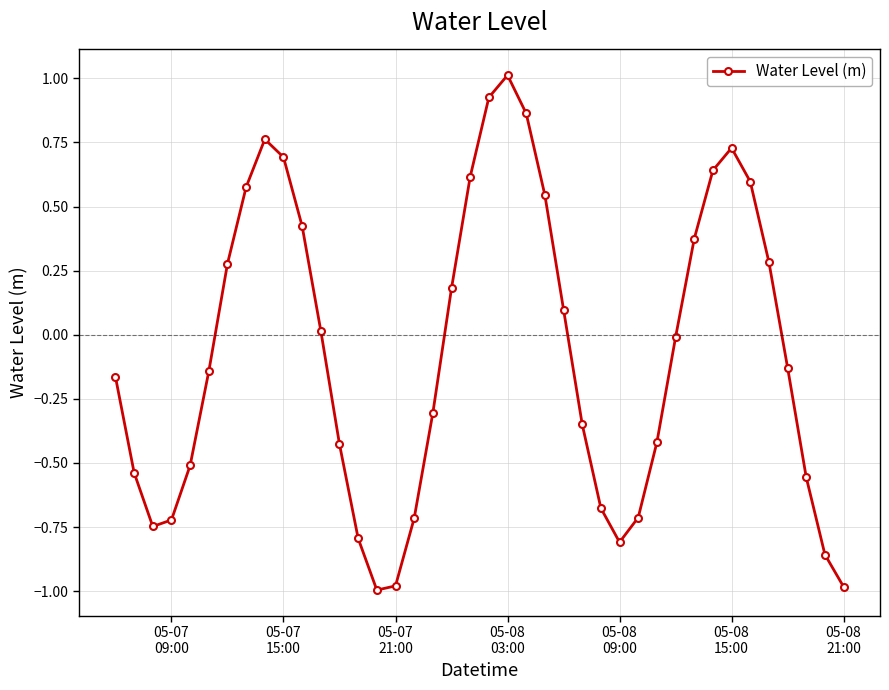

What is the maximum value shown in the chart?

1.0